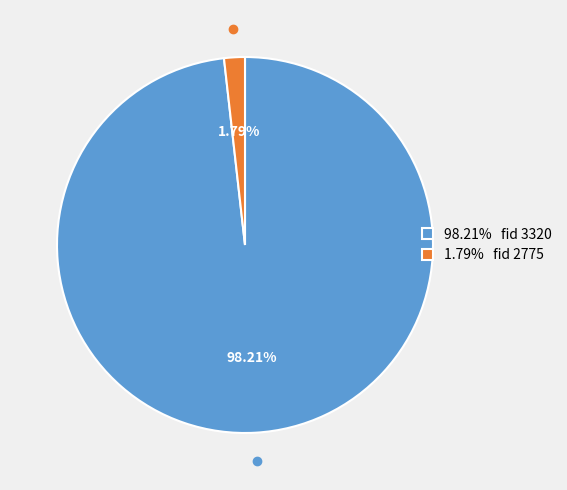

What is the majority slice?

98.21% fid 3320